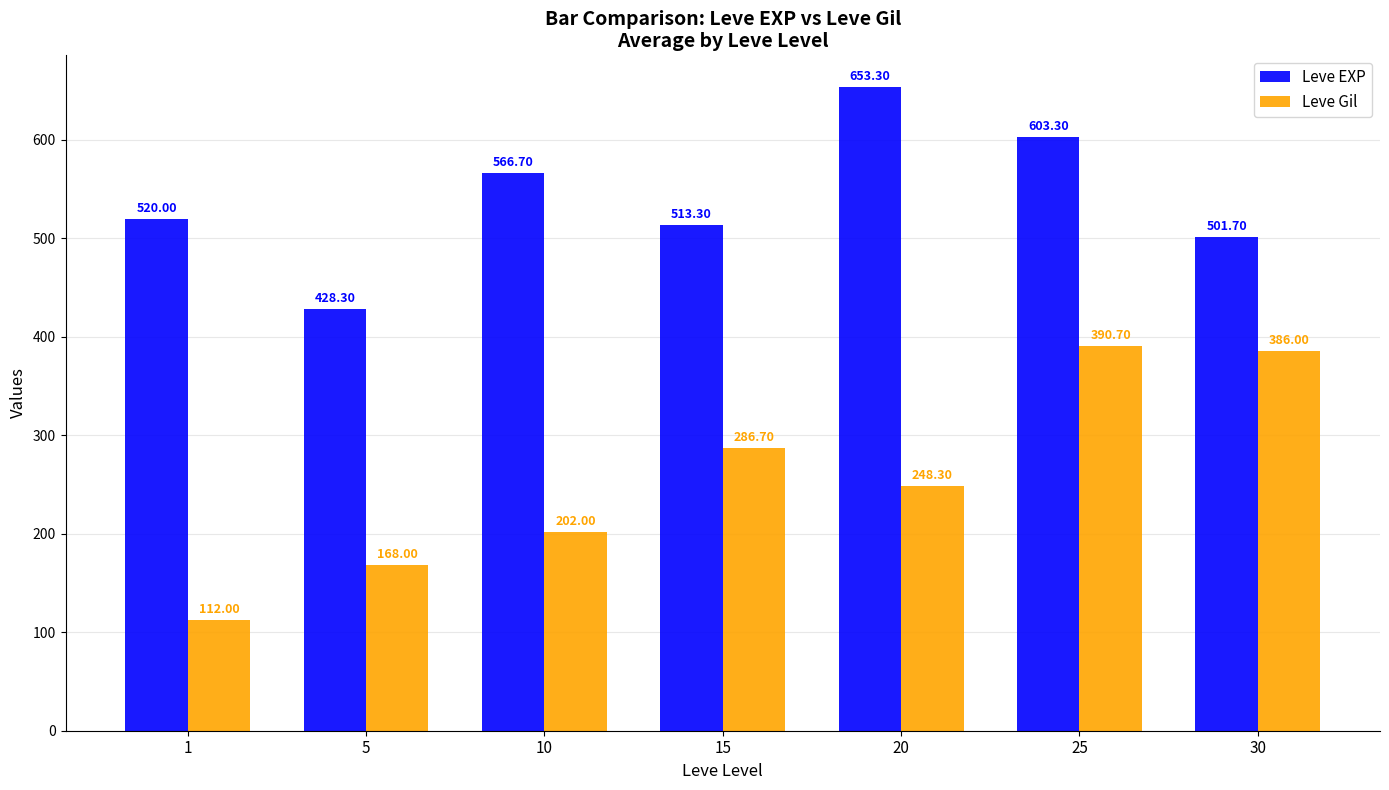

List the series in order of their overall mean, lowest first.

Leve Gil, Leve EXP